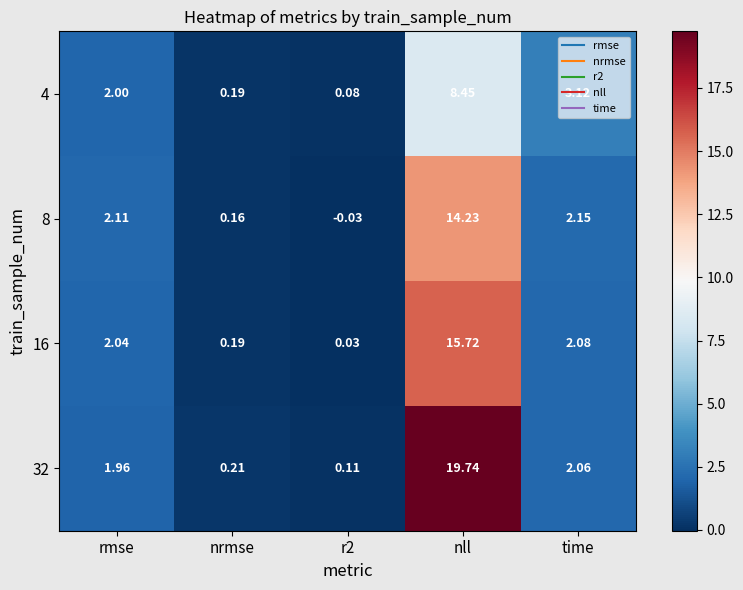

At which label does 32 first exceed 1?

rmse